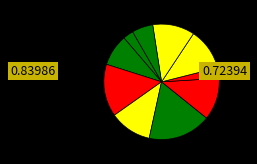

Count the number of slices in the pie.

10